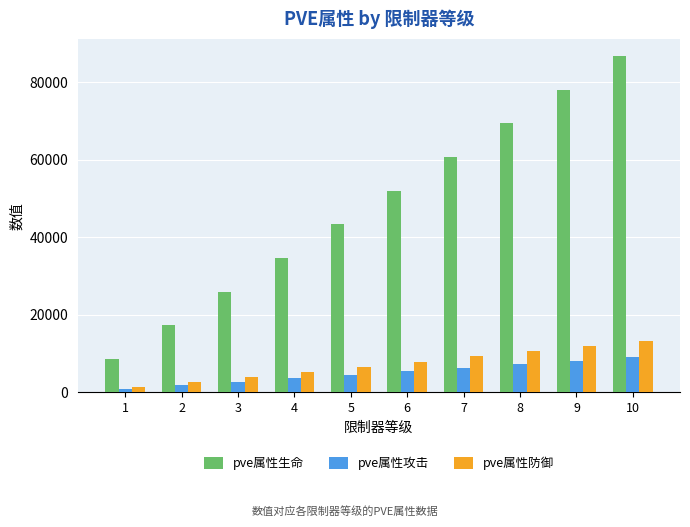

Reading left to right, list all the values displayed in this chart.

pve属性生命: 8678	17357	26036	34715	43394	52072	60751	69430	78109	86788
pve属性攻击: 912	1825	2738	3651	4564	5477	6390	7303	8216	9129
pve属性防御: 1326	2653	3980	5307	6634	7961	9288	10615	11942	13269